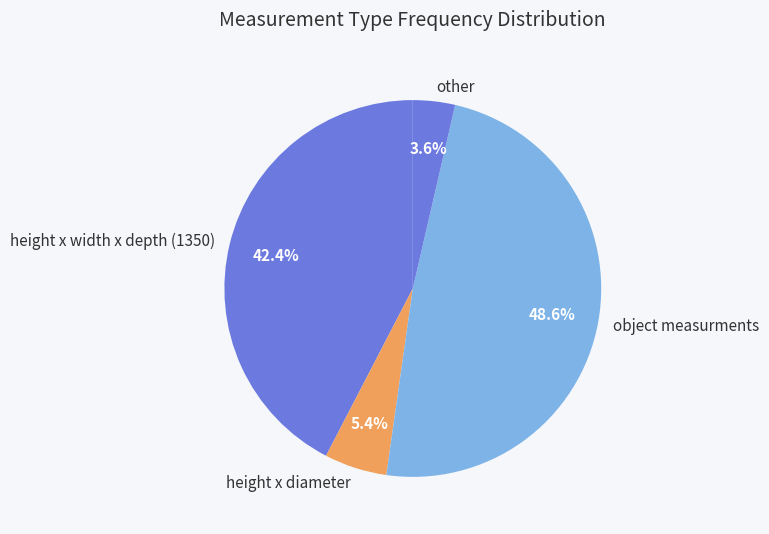

What percentage do other and height x diameter together represent?

9.0%